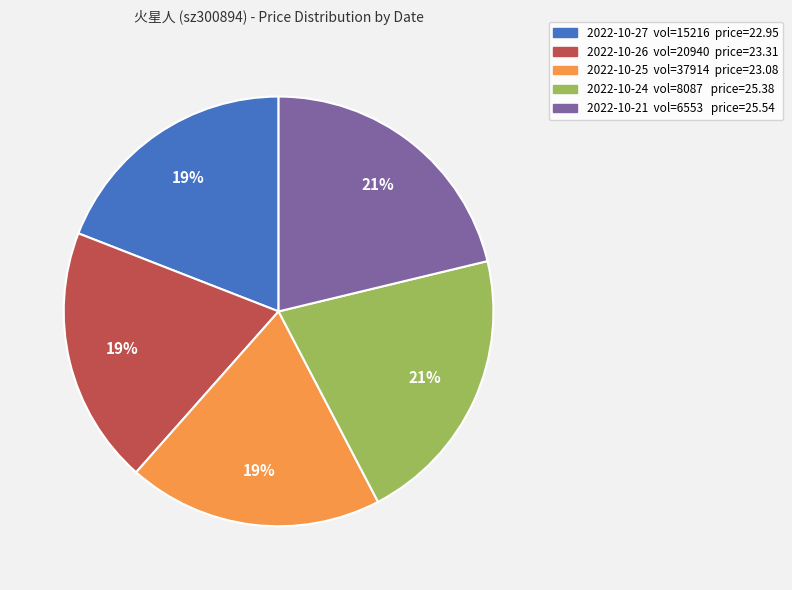

Does any single category account for the majority?

No